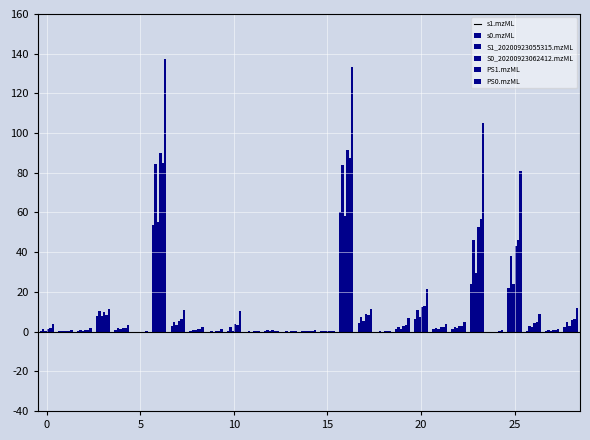

Count the number of data series in this chart.

6